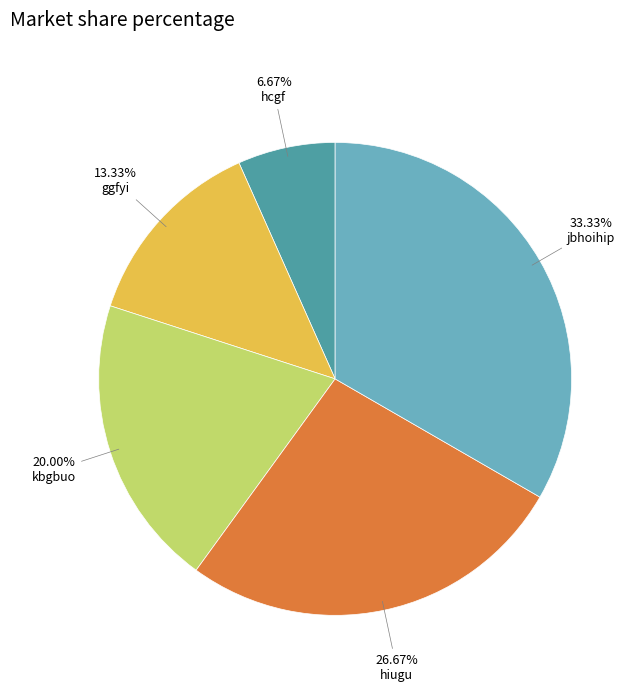

Is there any slice that represents more than half of the pie?

No